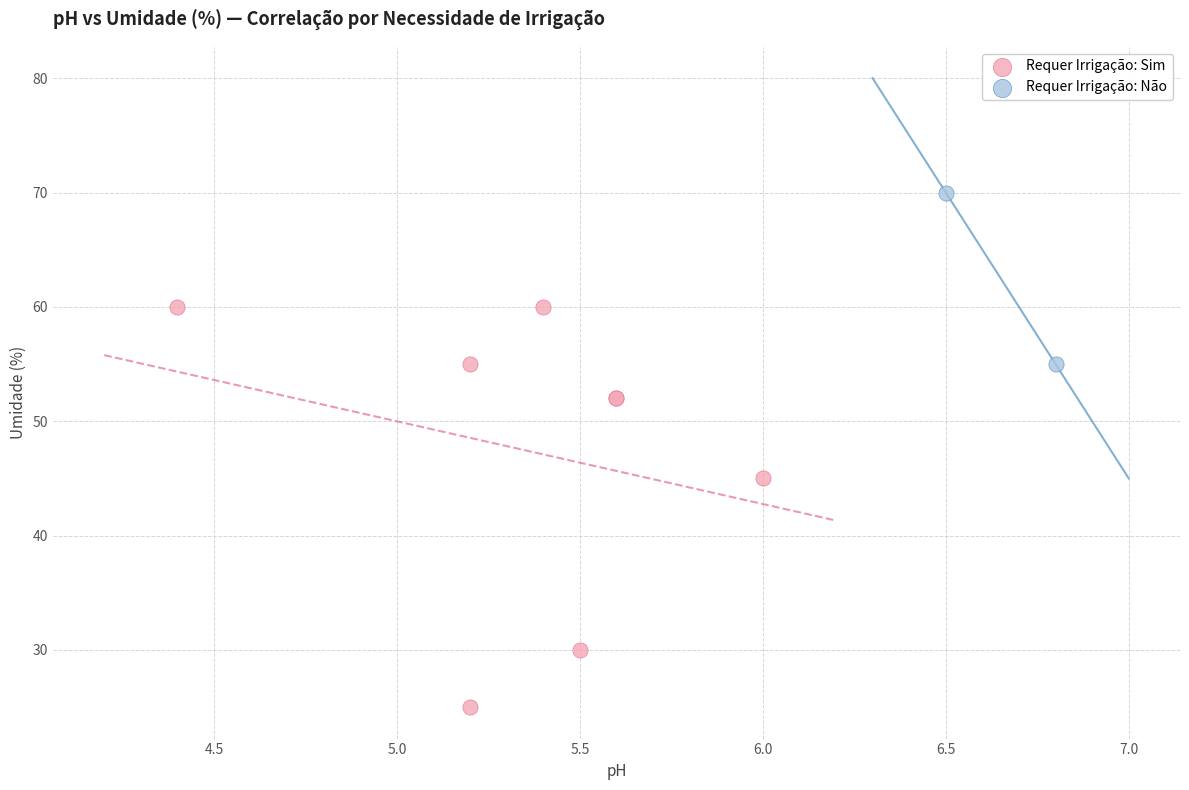

What are all the series names shown in the legend?

Requer Irrigação: Sim, Requer Irrigação: Não